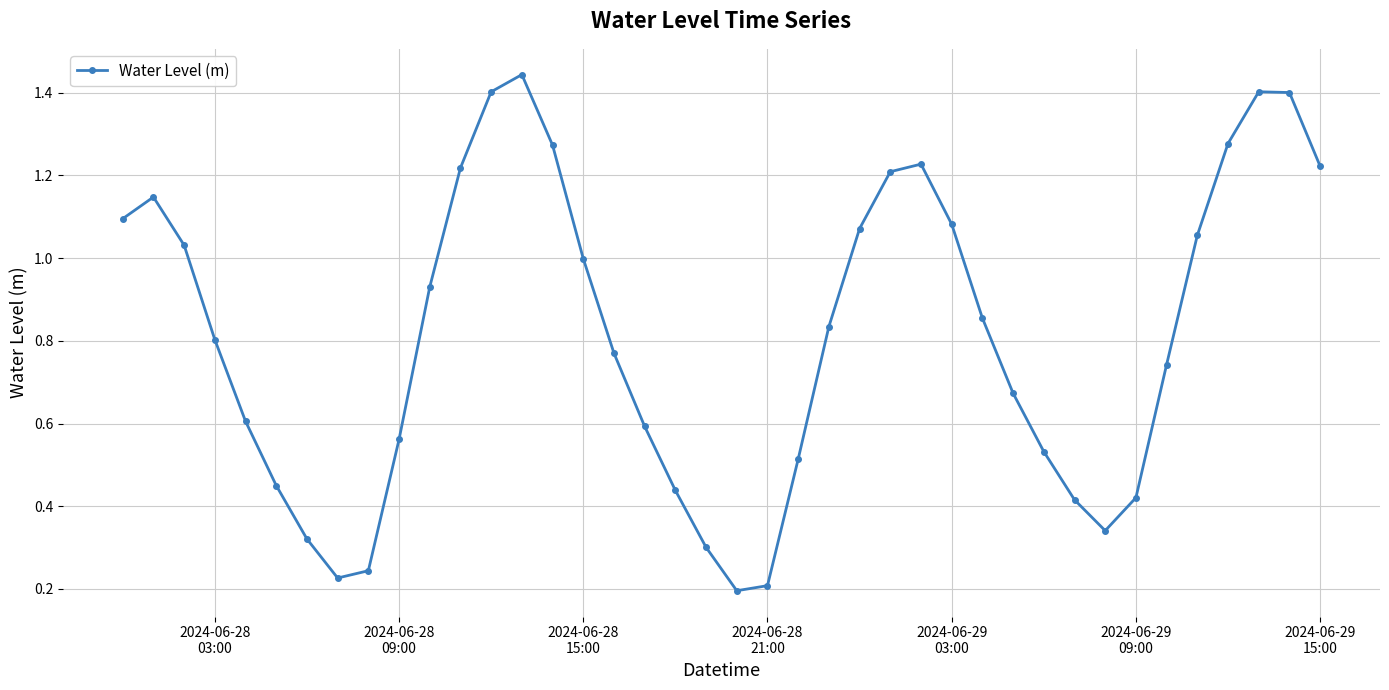

How many interior local valleys (lower than both neighbors) does the data have?

3